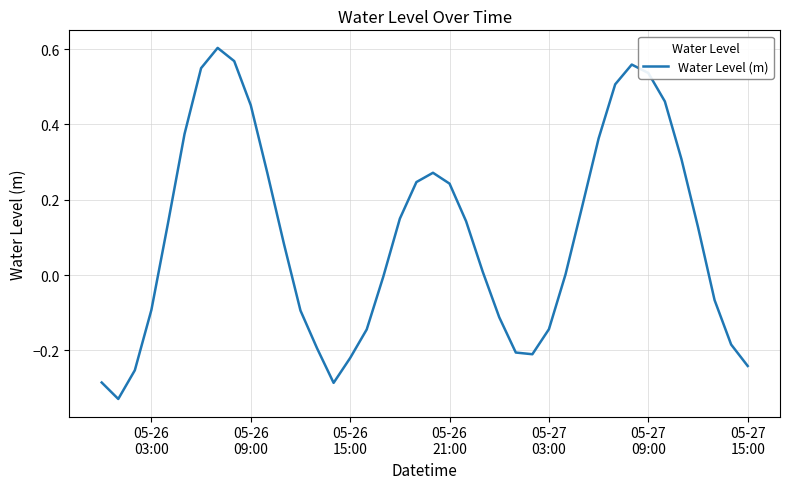

What is the difference between the maximum and minimum values?

0.9